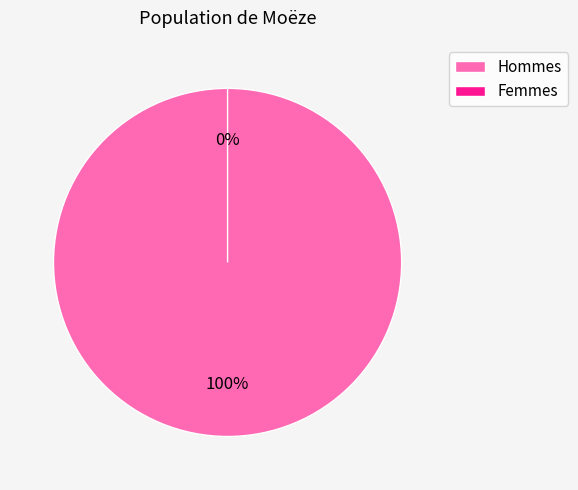

Count the number of slices in the pie.

2